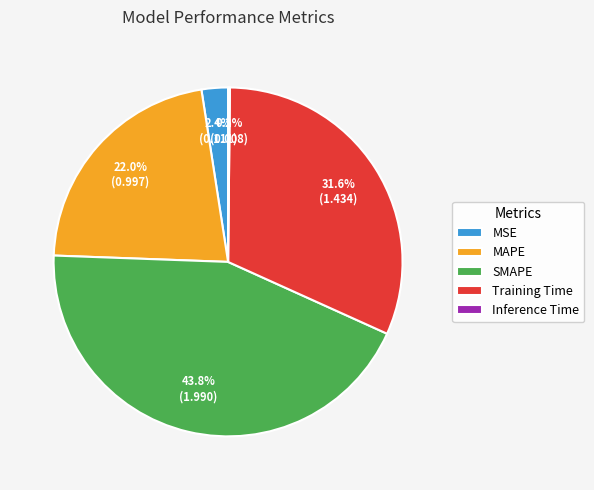

Does MAPE represent more than half of the total?

No